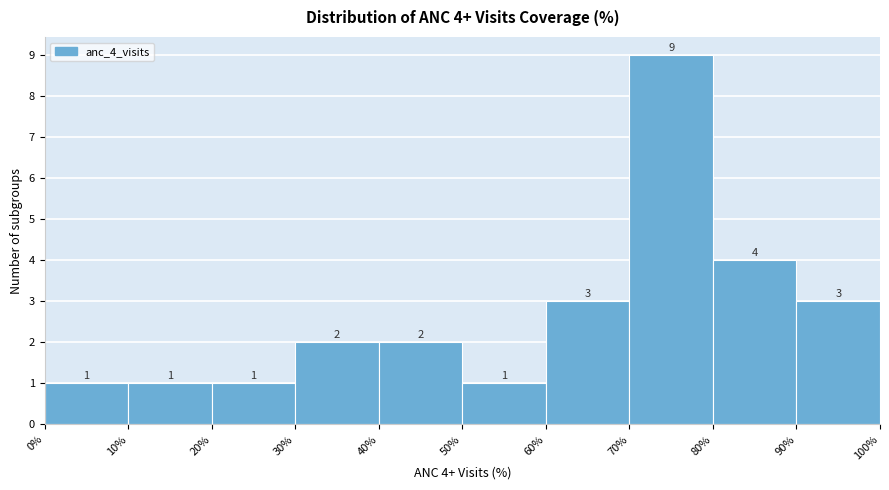

Over which range of the x-axis is the bar tallest?

70% to 80%